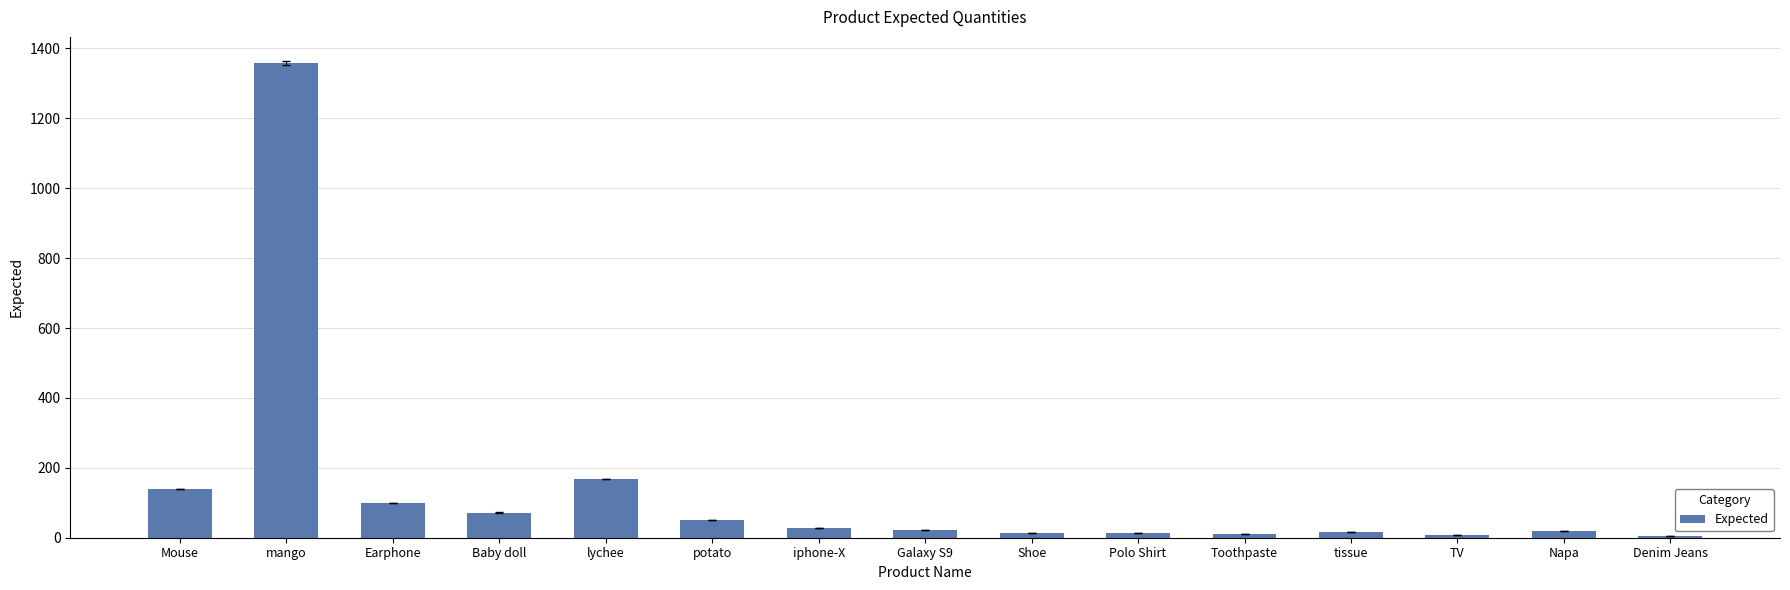

Between mango and potato, which is larger?

mango